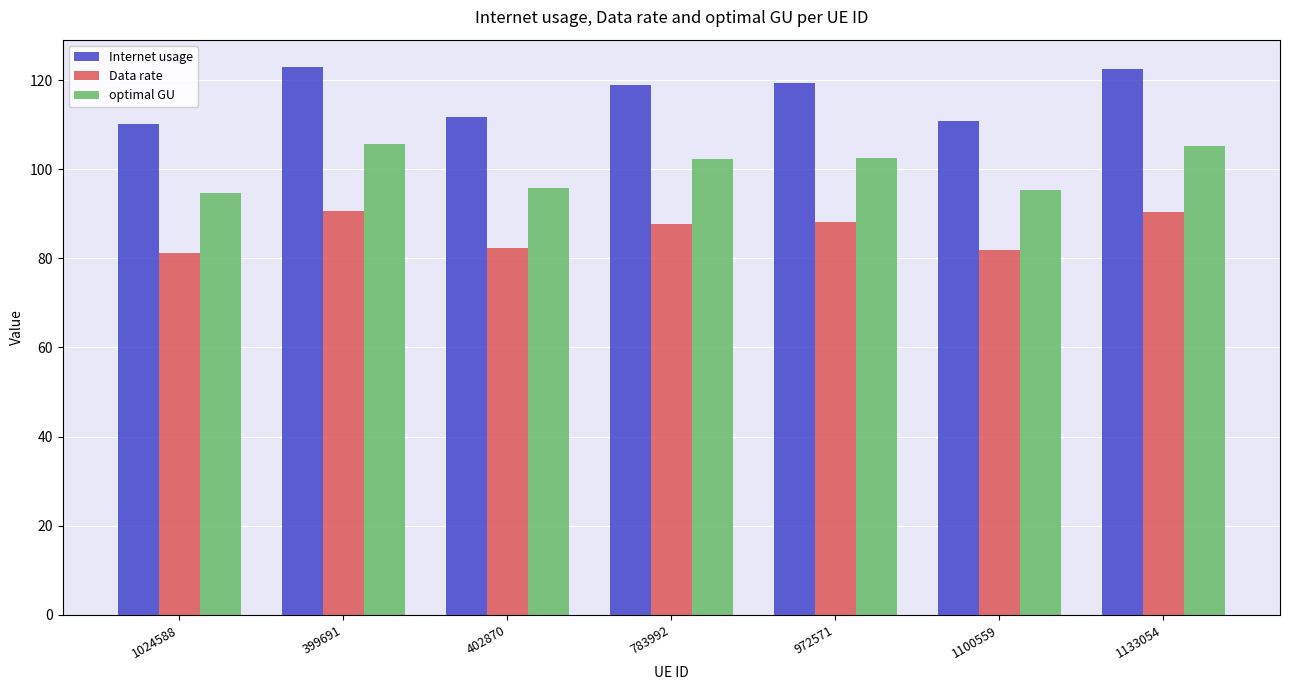

What are all the series names shown in the legend?

Internet usage, Data rate, optimal GU